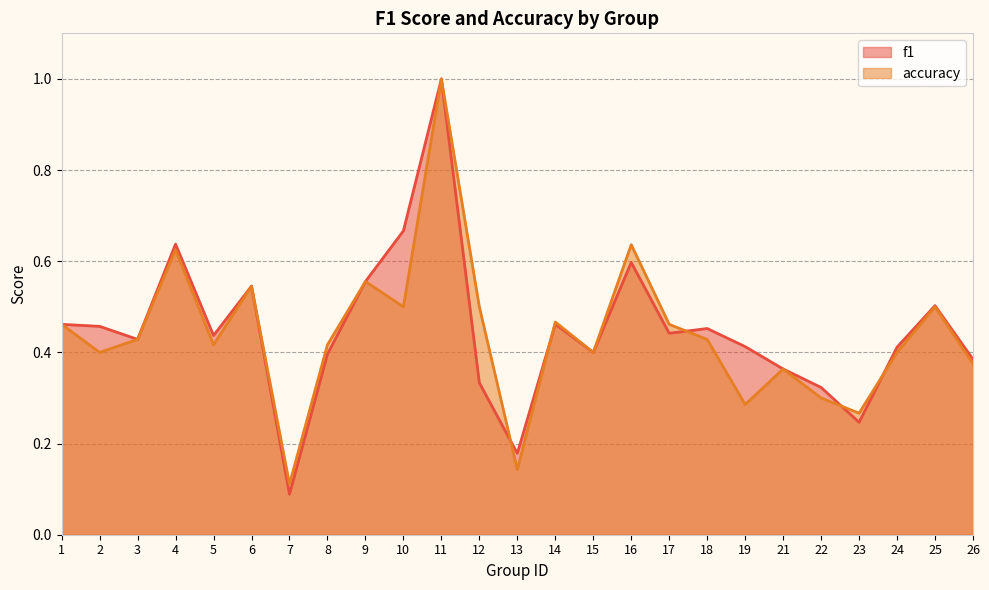

Where is the first local minimum for accuracy?

2